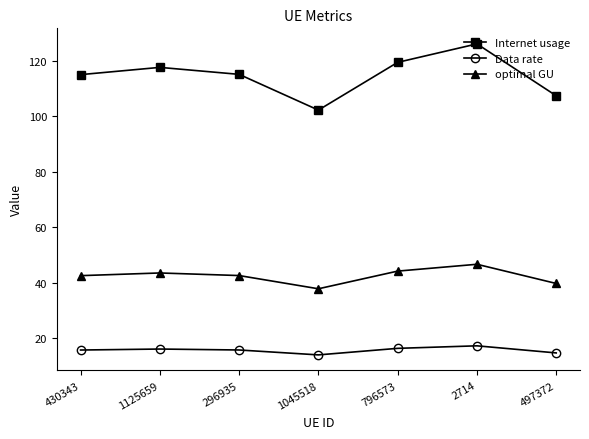

The value of optimal GU at 1045518 is 10.5. True or false?

False